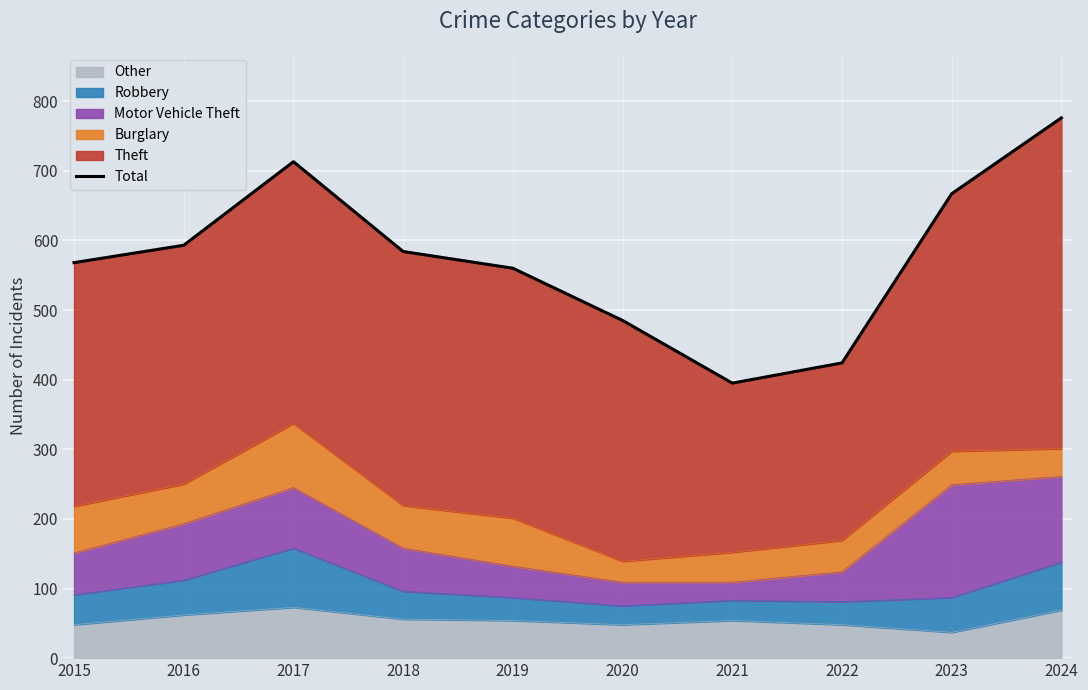

What is the smallest value displayed?

395